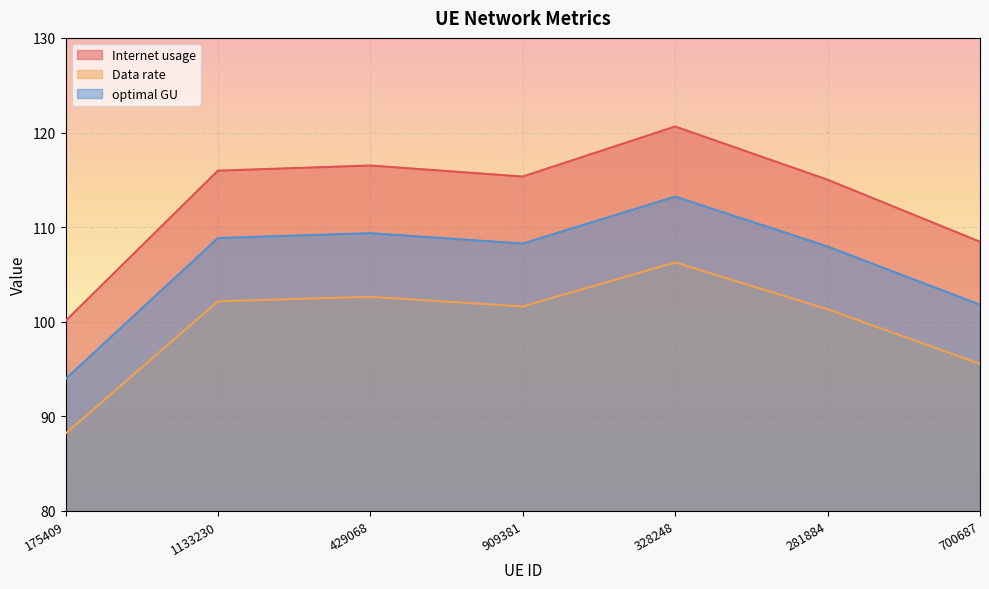

How many lines are shown in the chart?

3